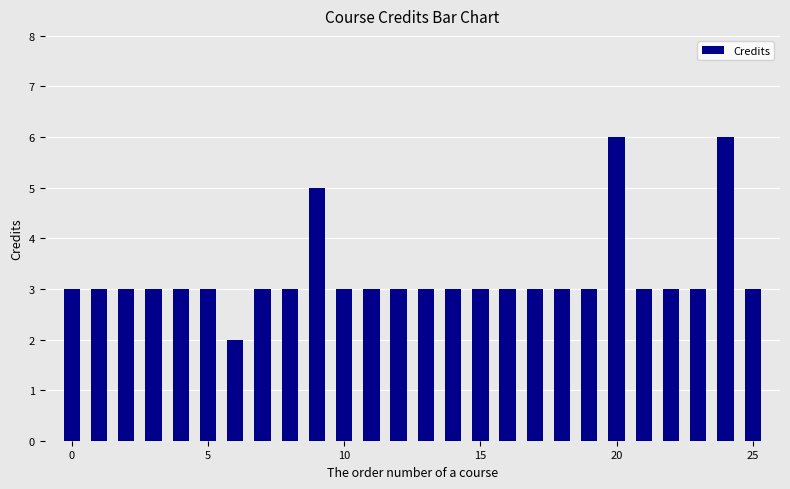

Are the bars grouped side by side (vs. stacked)?

No